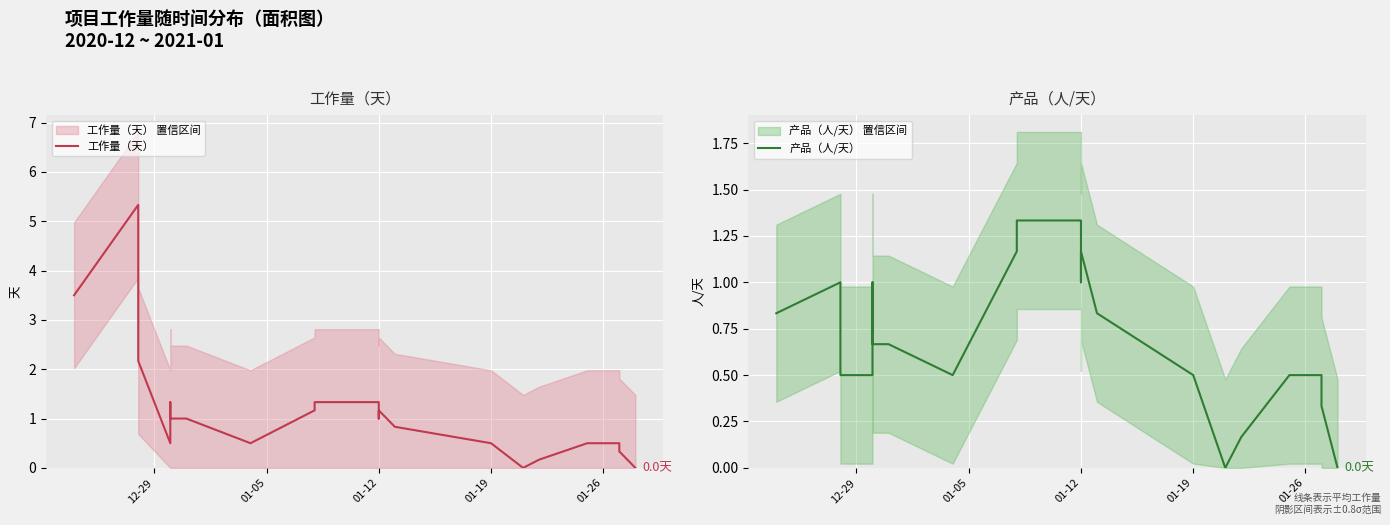

Is the value of 工作量（天） at 5 greater than the value of 产品（人/天） at 18?

Yes